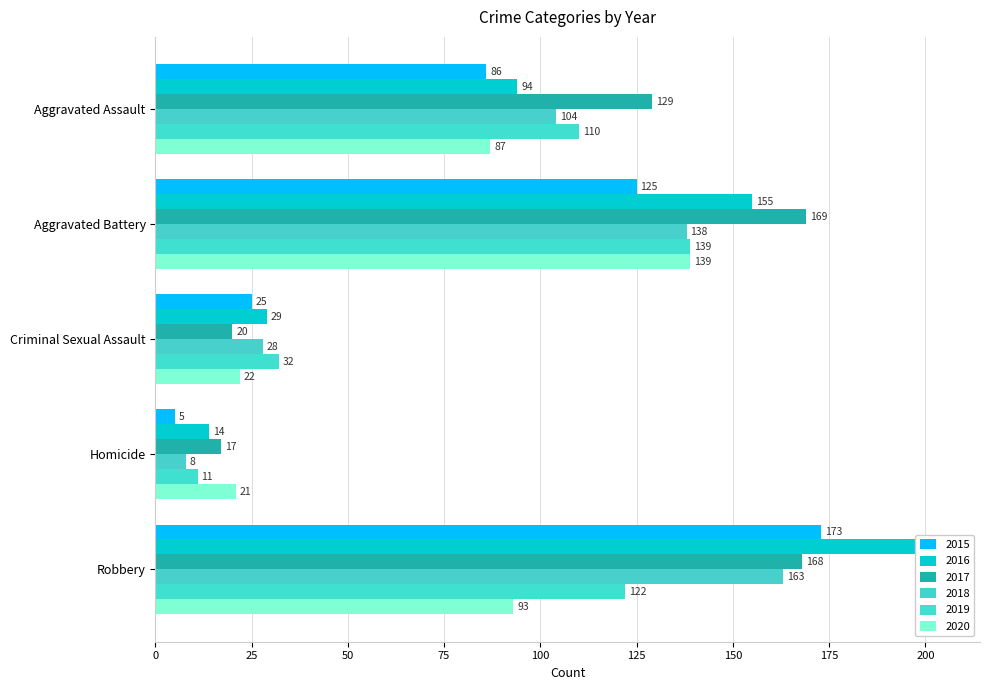

At which category is the sum across all series the highest?

Robbery